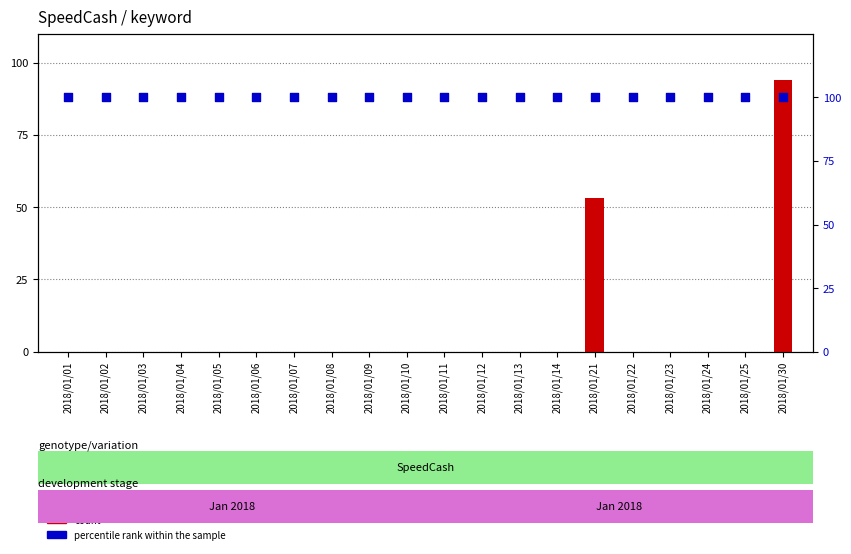

What are all the series names shown in the legend?

count, percentile rank within the sample